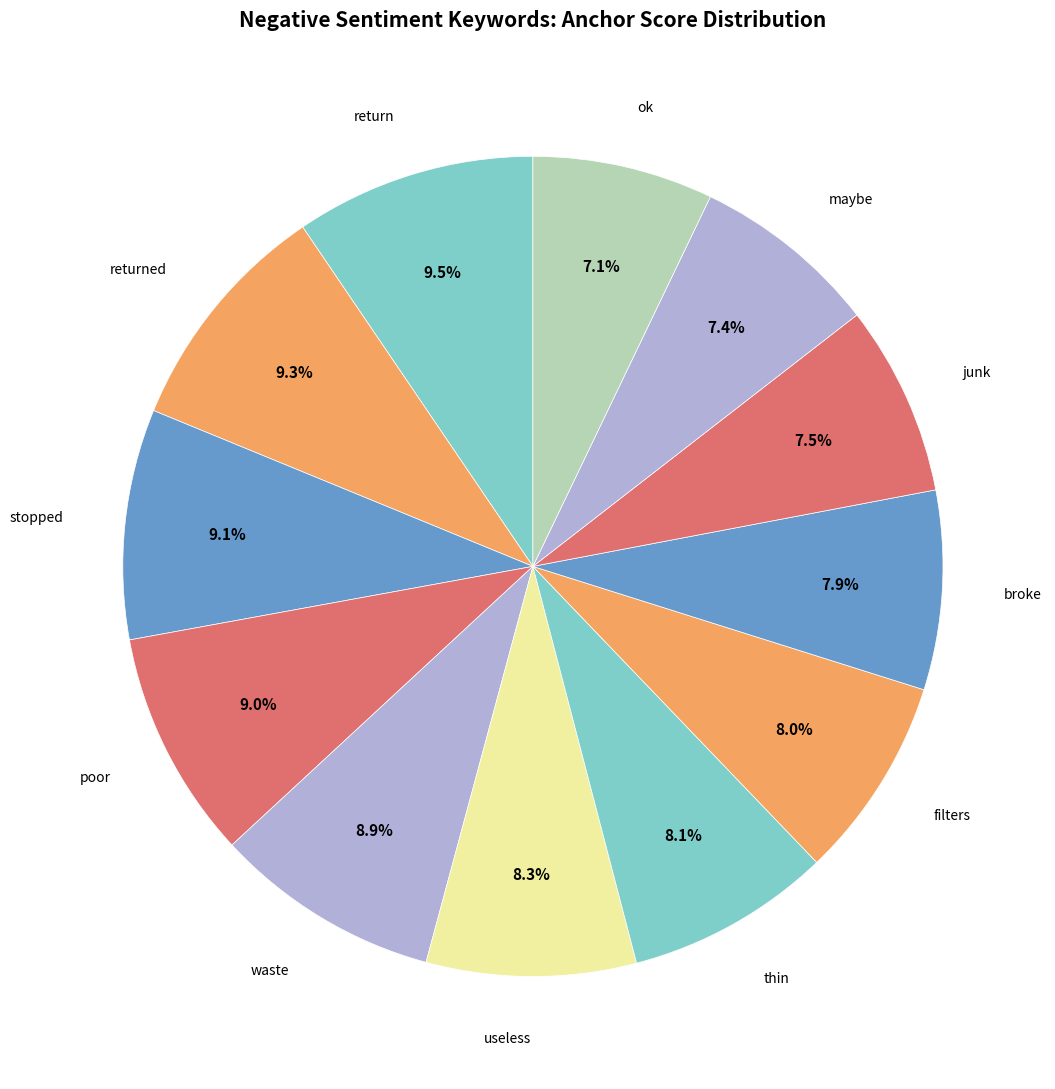

How many segments does this pie chart have?

12